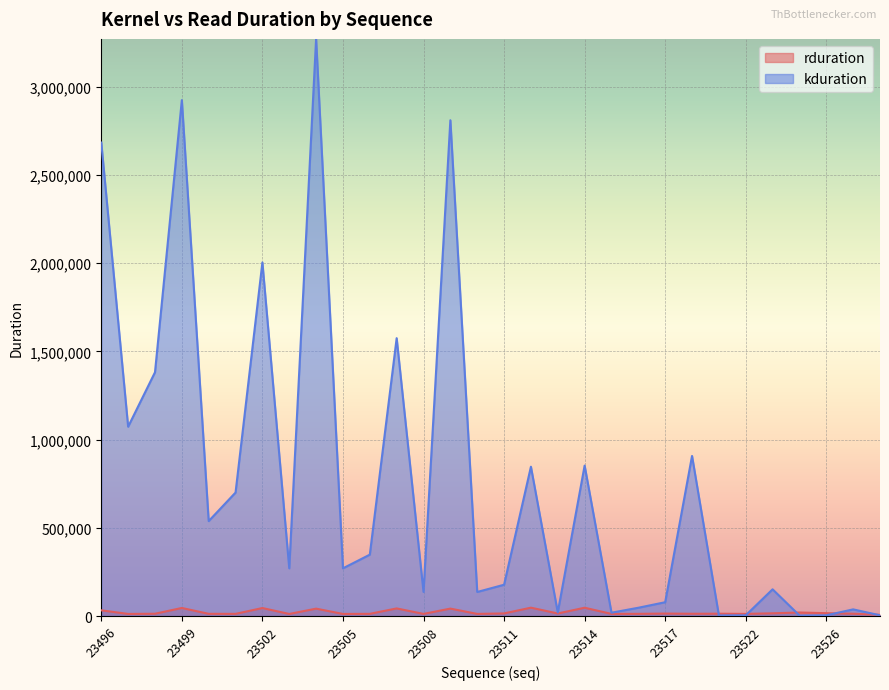

Which label corresponds to the largest value in the chart?

23504